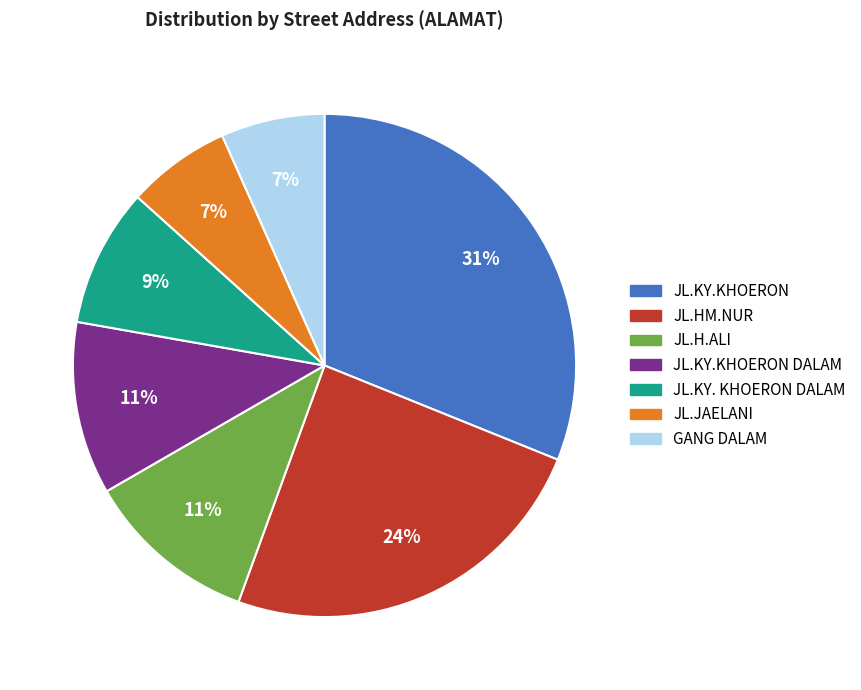

To the nearest percent, what is the combined percentage of JL.JAELANI and JL.HM.NUR?

31%